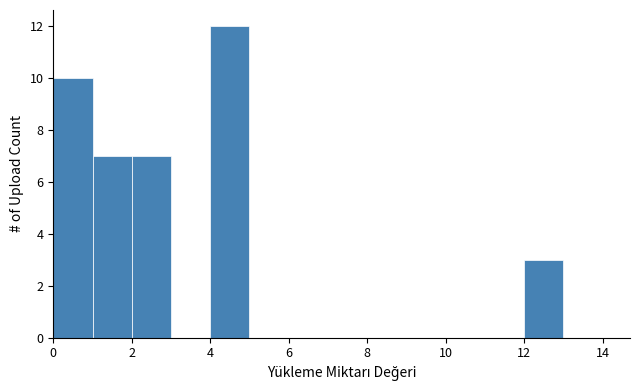

How tall is the bar that spans 2 to 3 on the x-axis? The values are not printed on the chart, so give them approximately, as read against the axis.

7